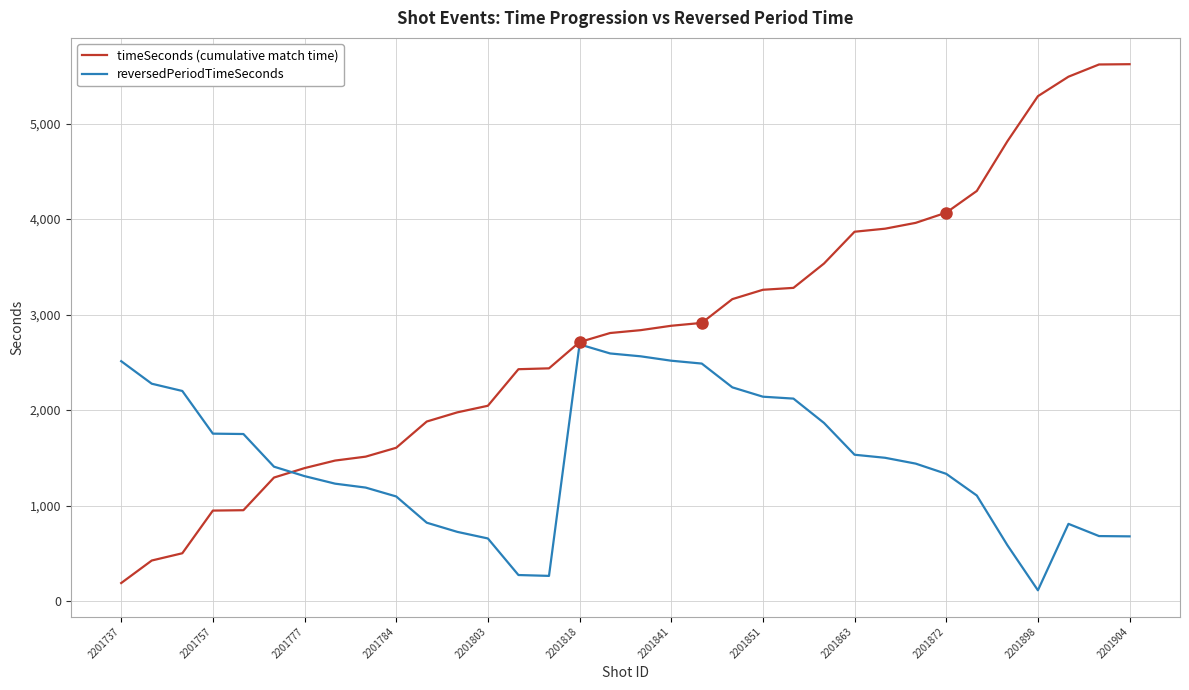

What is the greatest value displayed?

5623